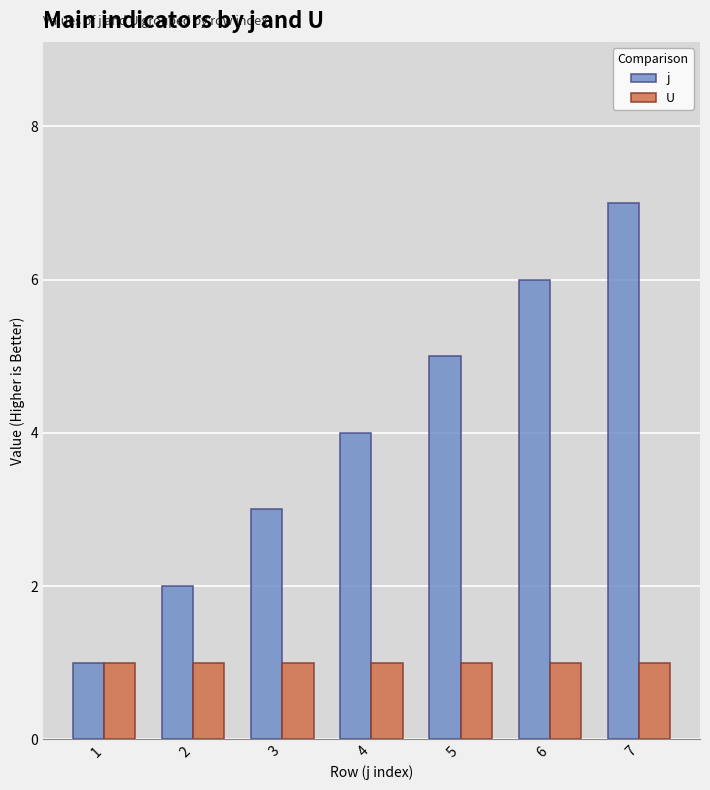

Which category has the highest value across all series?

7